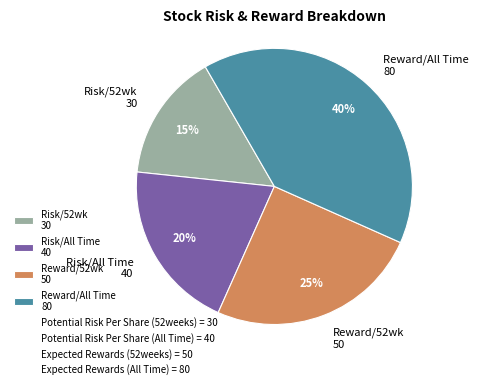

What percentage is the Risk/All Time 40 slice, to the nearest percent?

20%